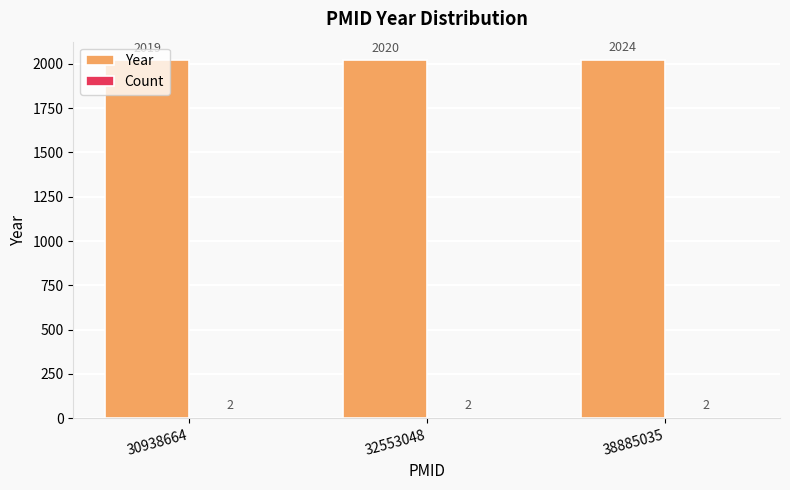

What is the greatest value displayed?

2024